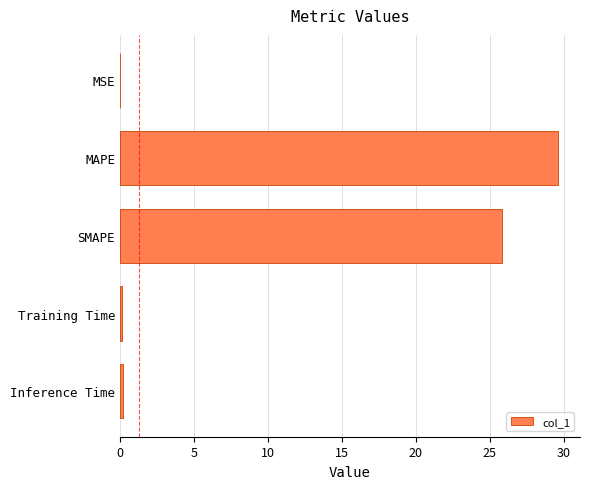

Between MAPE and Training Time, which is larger?

MAPE